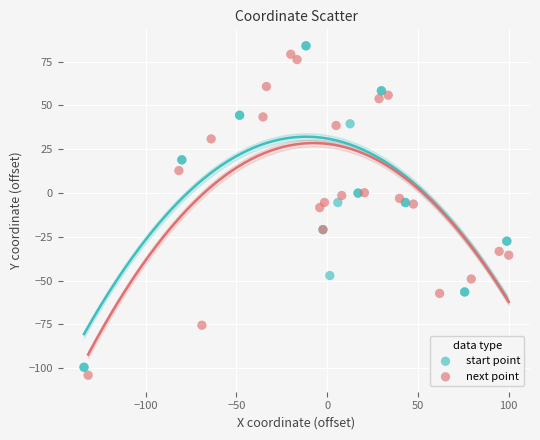

Which series reaches the minimum Y coordinate?

next point